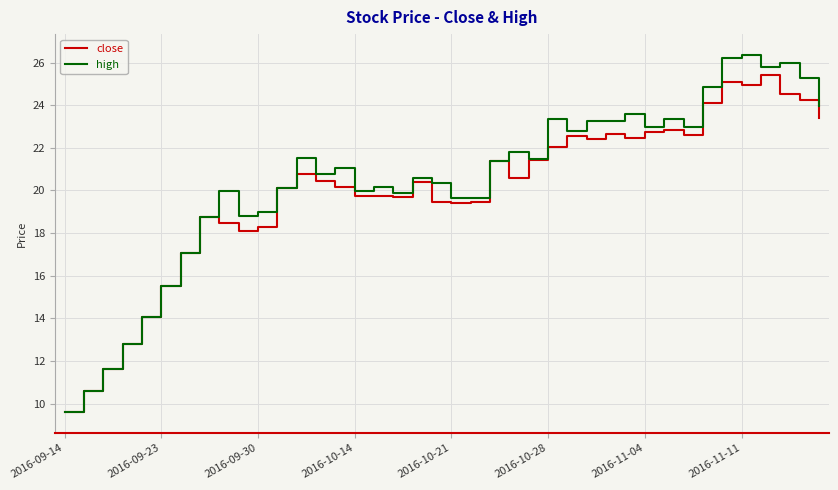

What is the minimum value for high?

9.6